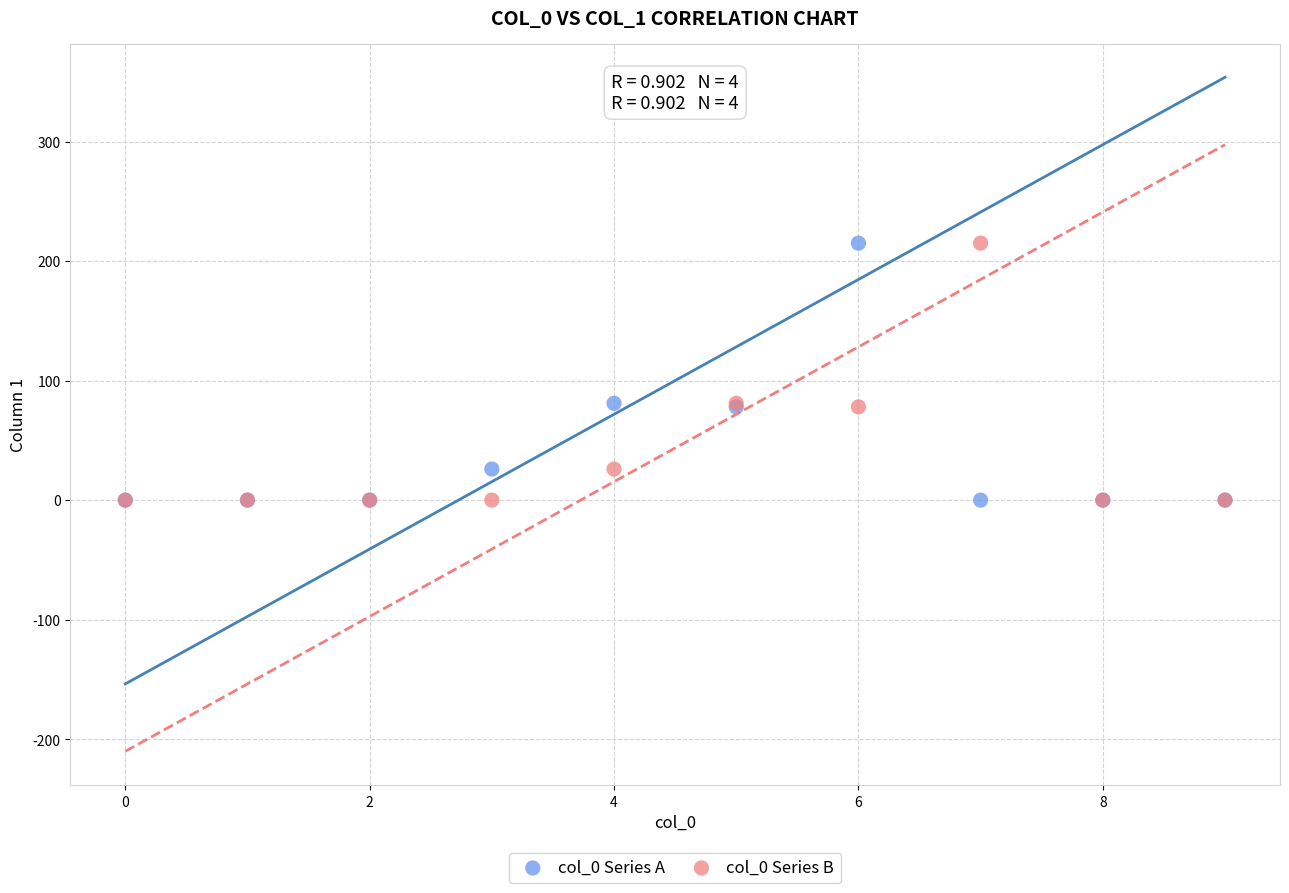

What are all the series names shown in the legend?

col_0 Series A, col_0 Series B